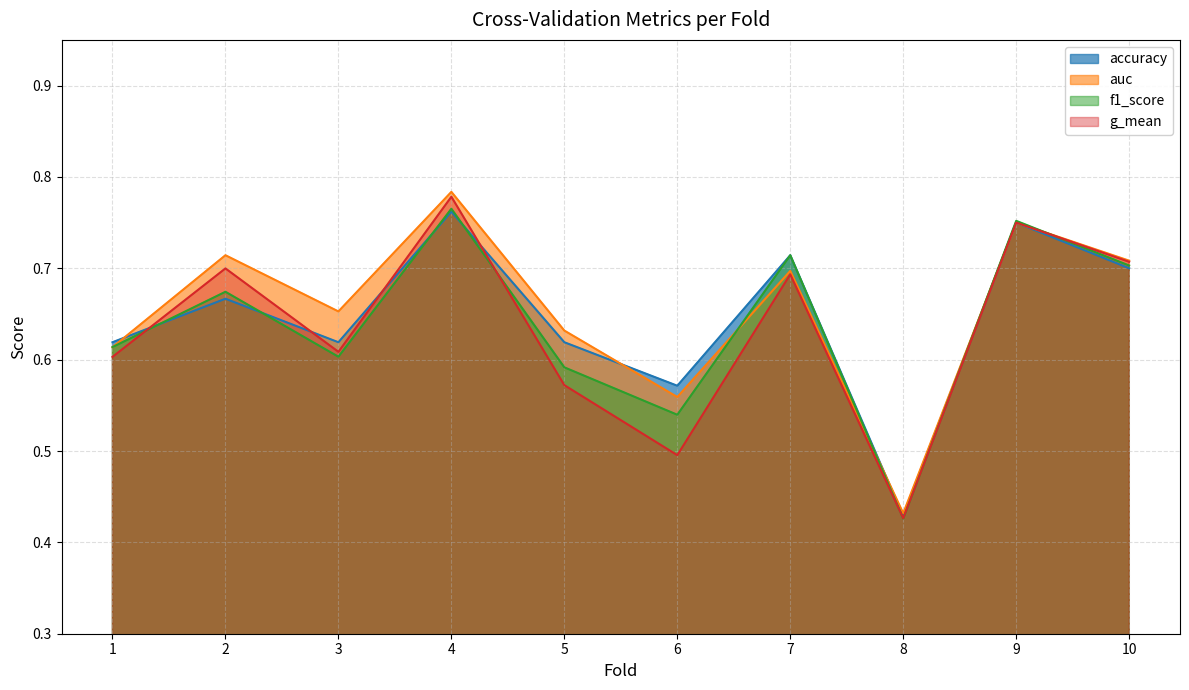

Rank the categories by auc value from lowest to highest.

8, 6, 1, 5, 3, 7, 10, 2, 9, 4